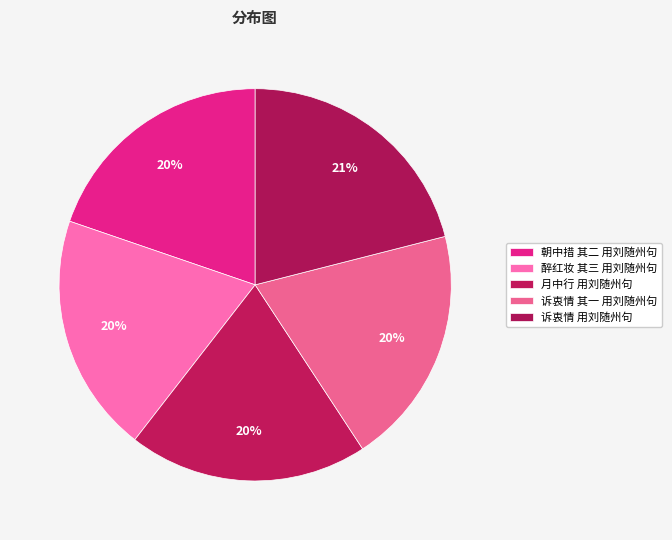

What percentage is the 诉衷情 其一 用刘随州句 slice, to the nearest percent?

20%